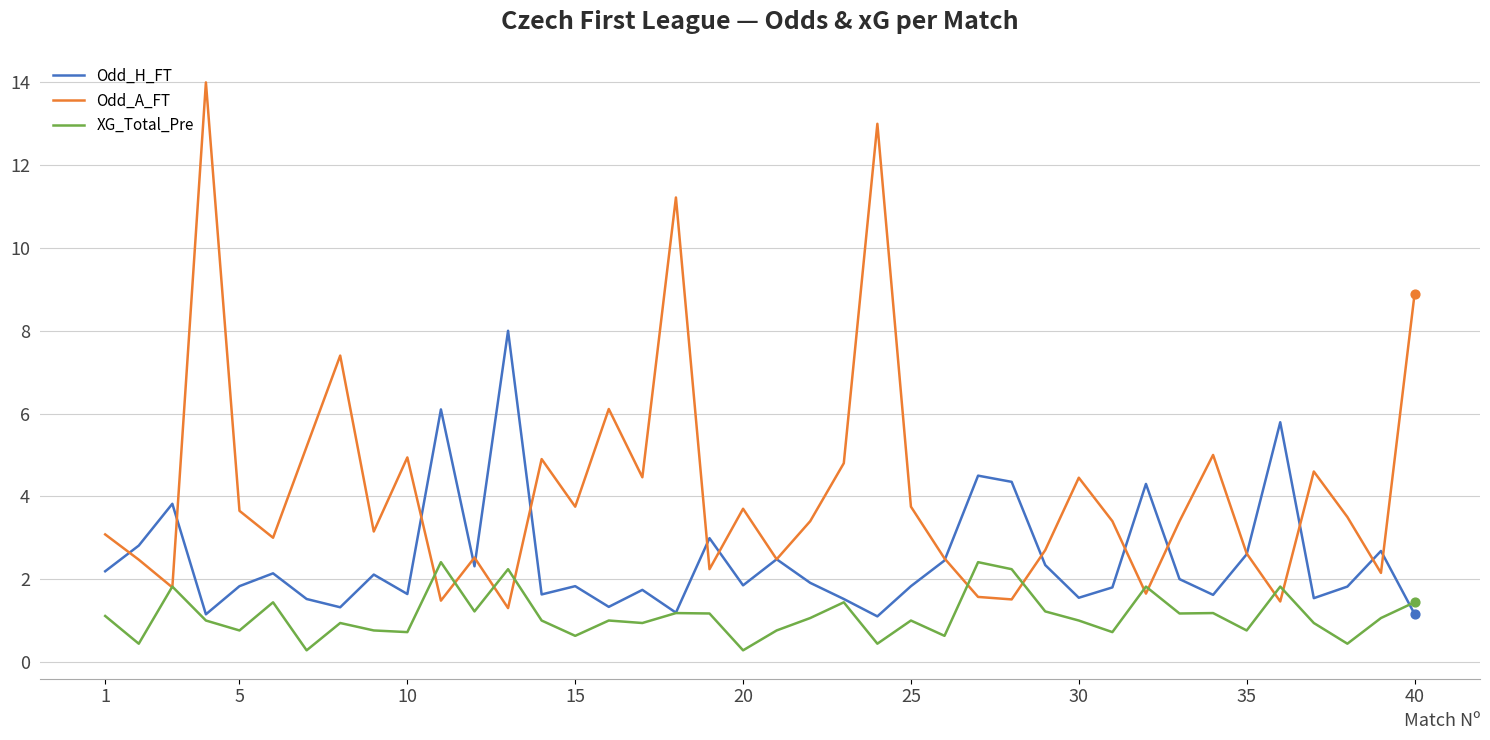

What are all the series names shown in the legend?

Odd_H_FT, Odd_A_FT, XG_Total_Pre